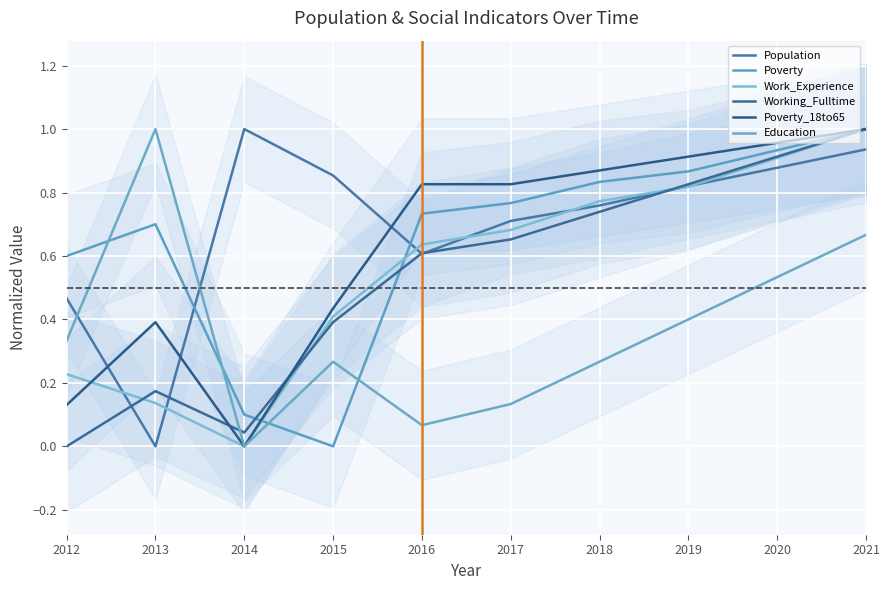

Rank the series at 2015 from highest to lowest value.

Population, Poverty_18to65, Work_Experience, Working_Fulltime, Education, Poverty